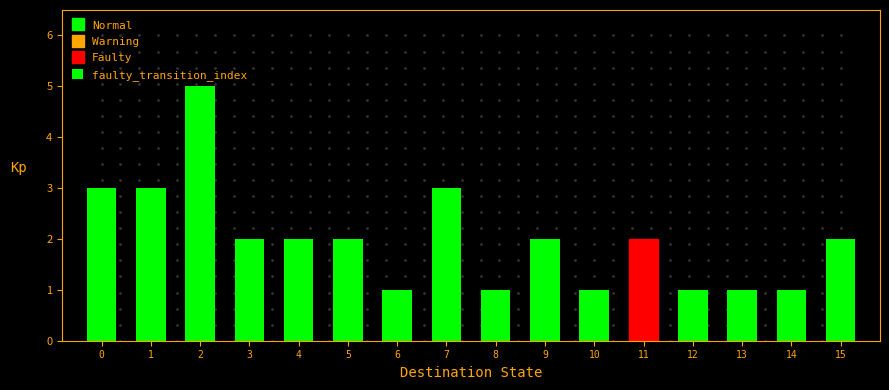

Reading left to right, extract all data points from this chart.

0=3	1=3	2=5	3=2	4=2	5=2	6=1	7=3	8=1	9=2	10=1	11=2	12=1	13=1	14=1	15=2